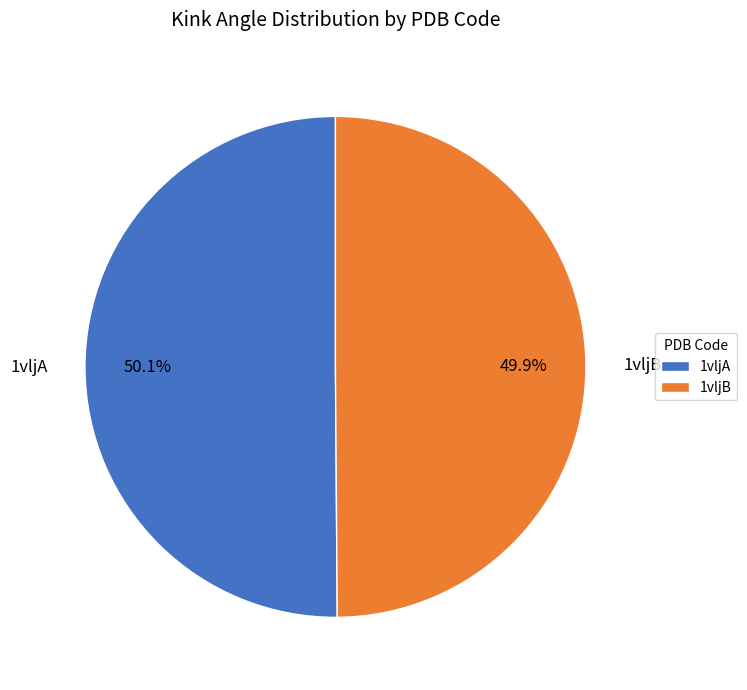

Count the number of slices in the pie.

2